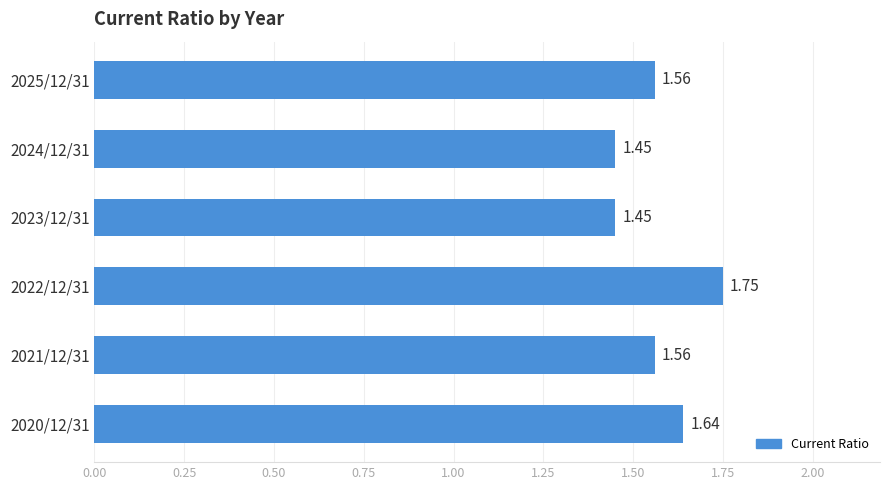

What is the sum of the values at 2024/12/31 and 2023/12/31?

2.9